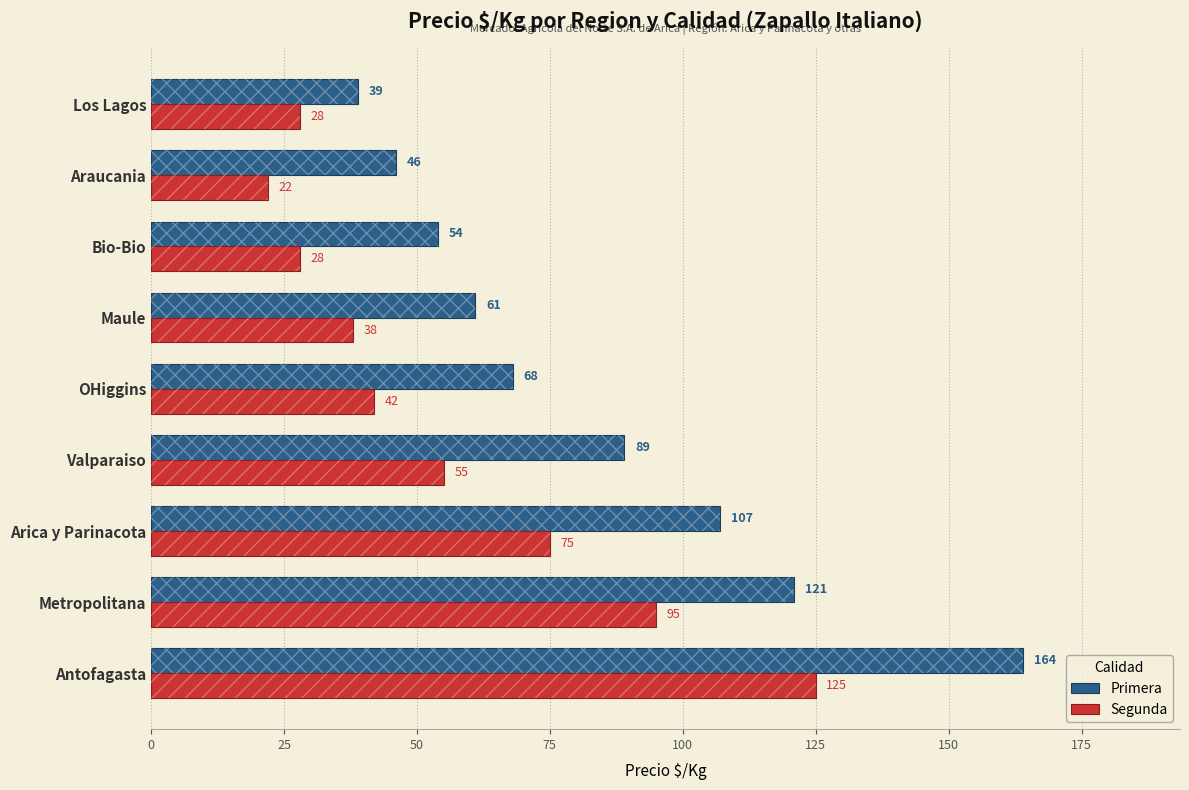

Which series has the largest total across all categories?

Primera